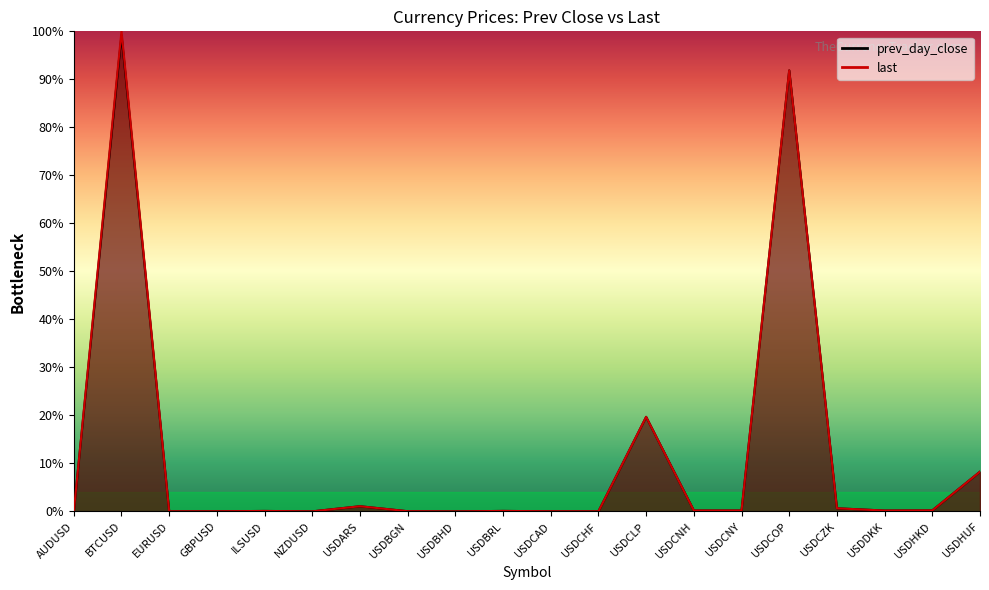

List the labels in order of prev_day_close value, smallest first.

USDBHD, NZDUSD, AUDUSD, USDCHF, EURUSD, GBPUSD, USDCAD, USDBGN, ILSUSD, USDBRL, USDDKK, USDCNY, USDCNH, USDHKD, USDCZK, USDARS, USDHUF, USDCLP, USDCOP, BTCUSD